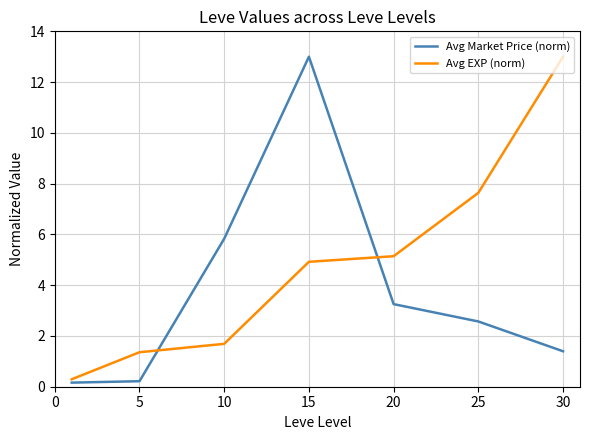

Reading left to right, list all the values displayed in this chart.

Avg Market Price (norm): 0.2	0.2	5.8	13.0	3.3	2.6	1.4
Avg EXP (norm): 0.3	1.4	1.7	4.9	5.1	7.6	13.0